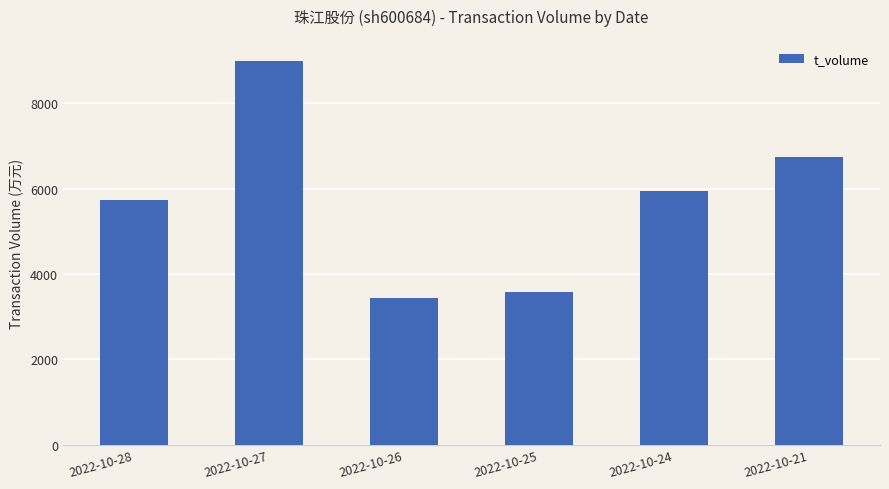

The chart shows a value of 5955 at 2022-10-24. True or false?

True